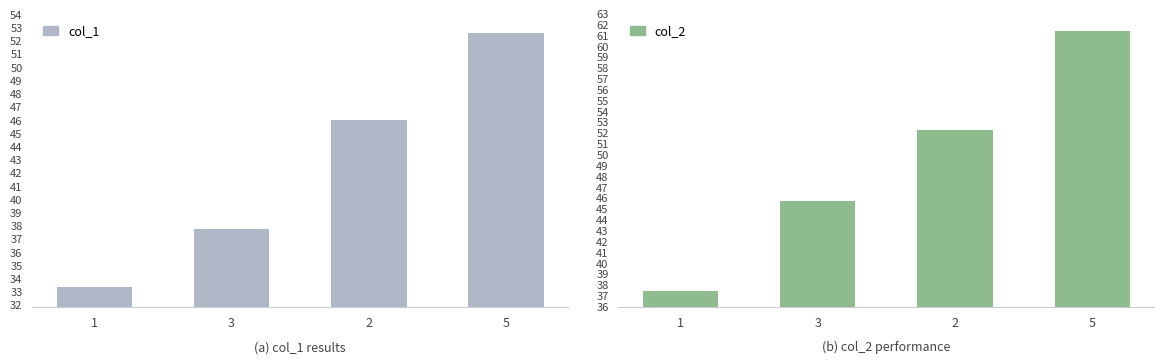

The col_1 series shows 49.8 at 3. True or false?

False